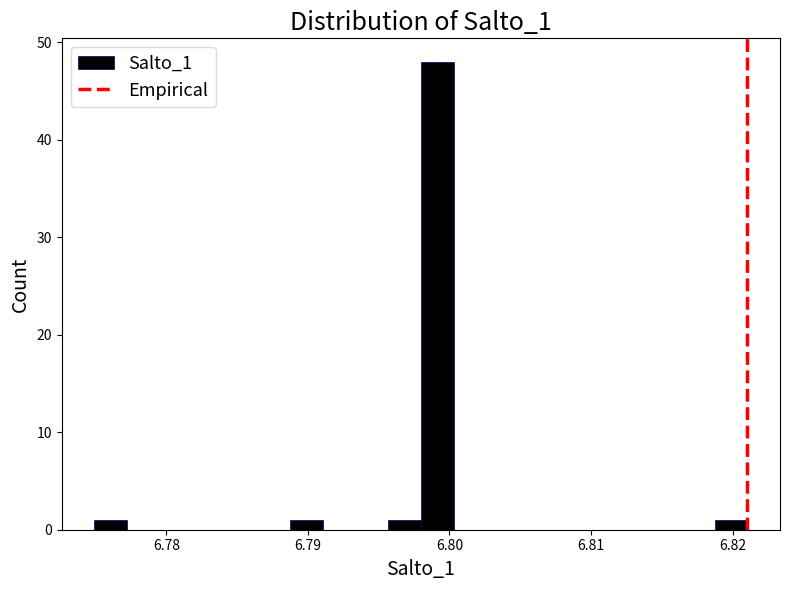

Around what value on the x-axis is the tallest bar? Give the approximate position of its centre, as read against the axis.

6.799